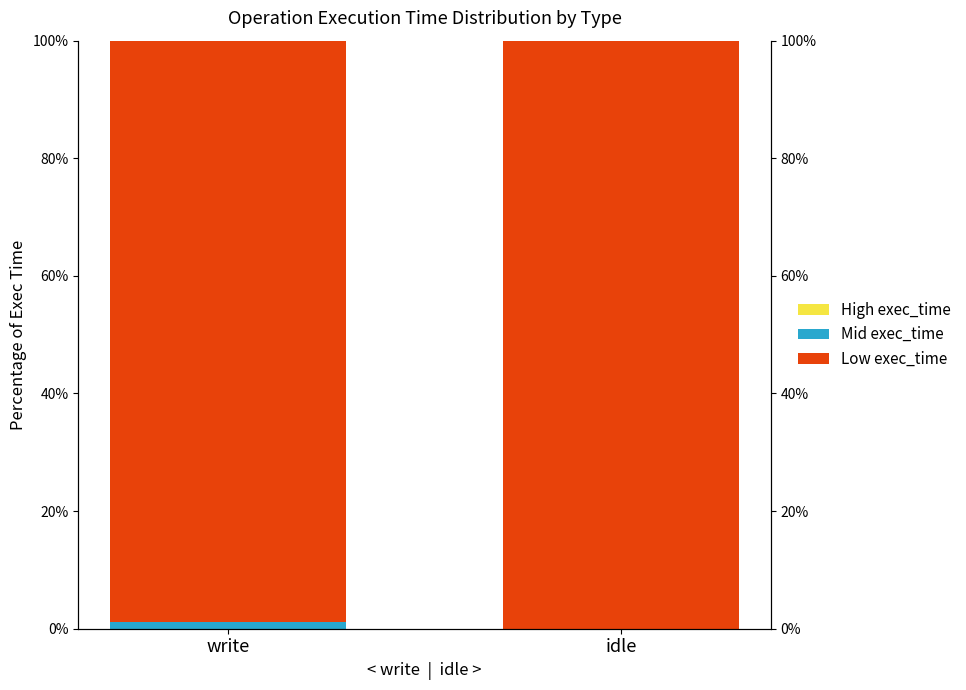

Is the value of High exec_time at write greater than the value of Low exec_time at idle?

Yes